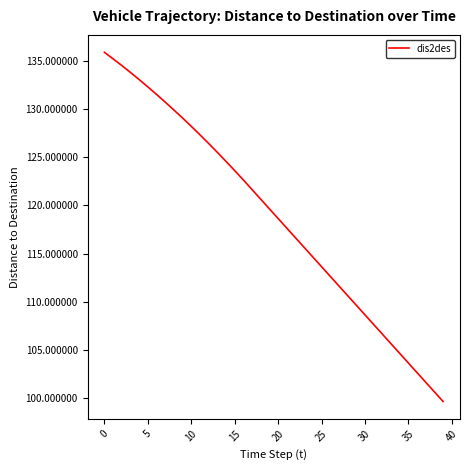

True or false: the data has more than 1 interior local peaks.

False